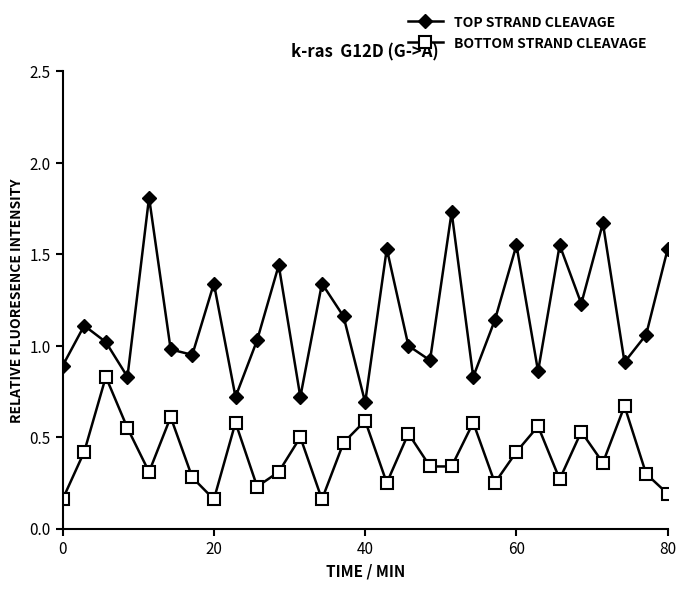

Which series has the widest spread of values?

TOP STRAND CLEAVAGE